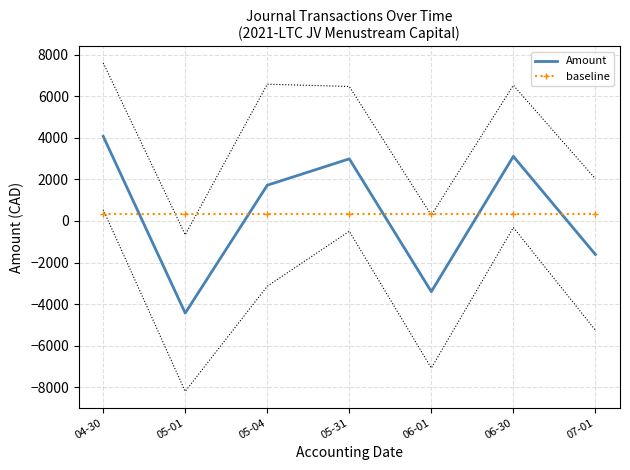

Which series has the largest range (max minus min)?

Amount